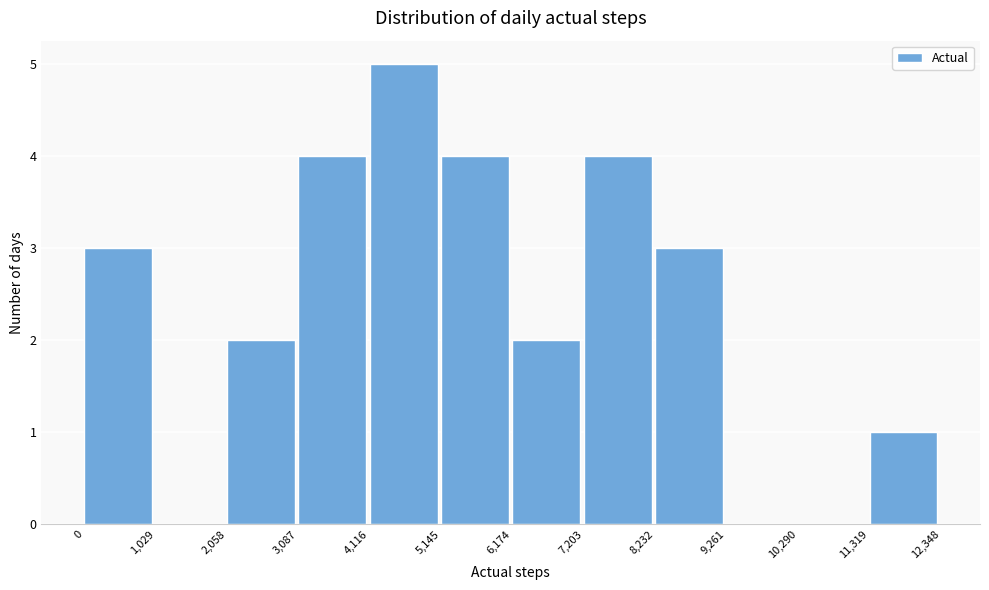

Reading left to right, list every bar in this chart as the range it spans on the x-axis followed by its height. The values are not printed on the chart, so give them approximately, as read against the axis.

0 to 1,029: 3
1,029 to 2,058: 0
2,058 to 3,087: 2
3,087 to 4,116: 4
4,116 to 5,145: 5
5,145 to 6,174: 4
6,174 to 7,203: 2
7,203 to 8,232: 4
8,232 to 9,261: 3
9,261 to 10,290: 0
10,290 to 11,319: 0
11,319 to 12,348: 1